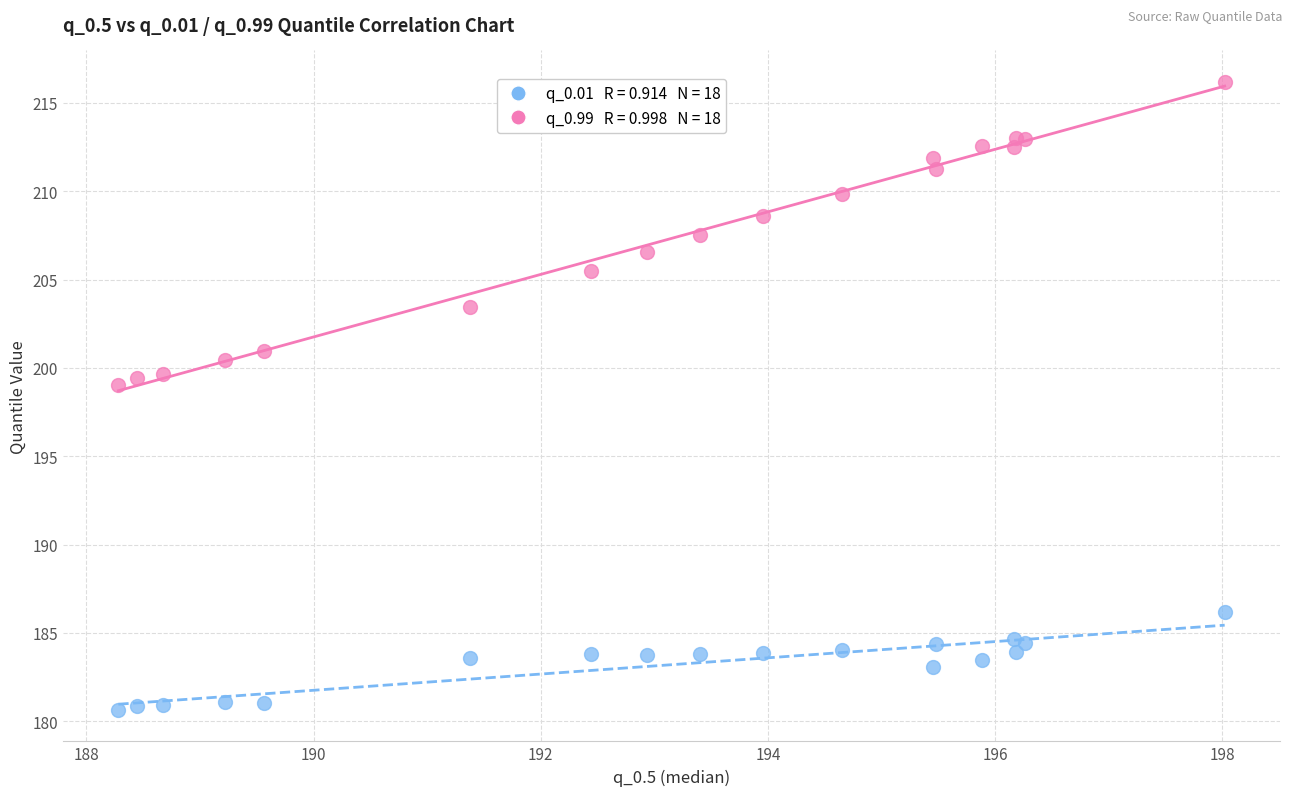

Across all series, what Y value is closest to 198?

199.0